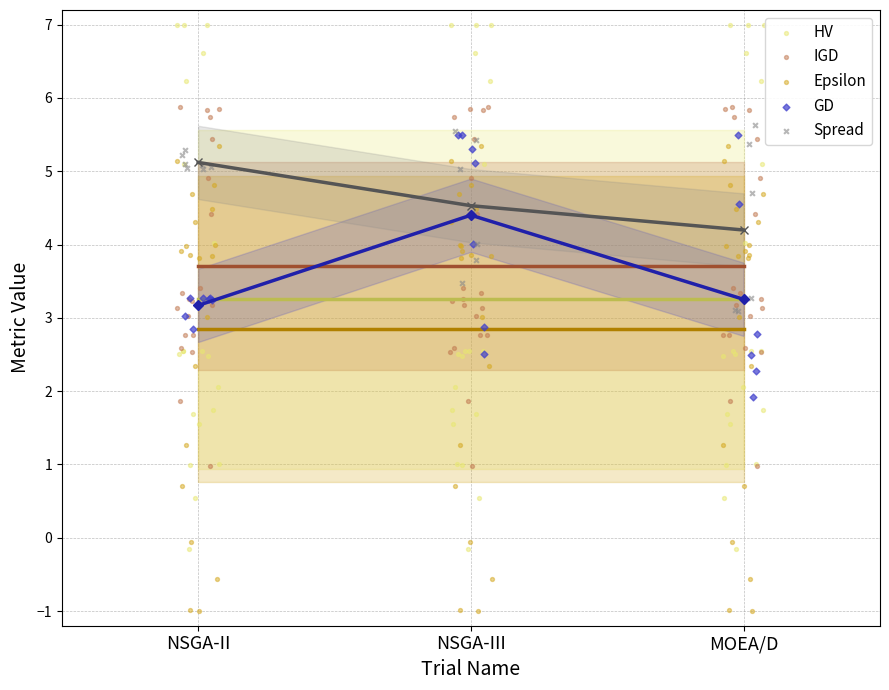

Which series has the widest spread of Y values?

HV